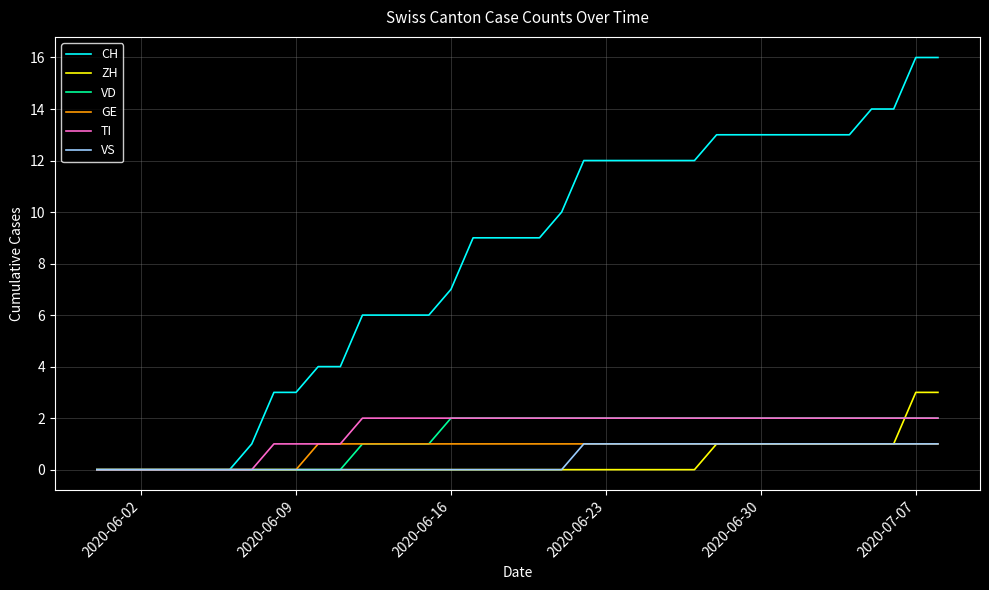

What is the maximum value shown in the chart?

16